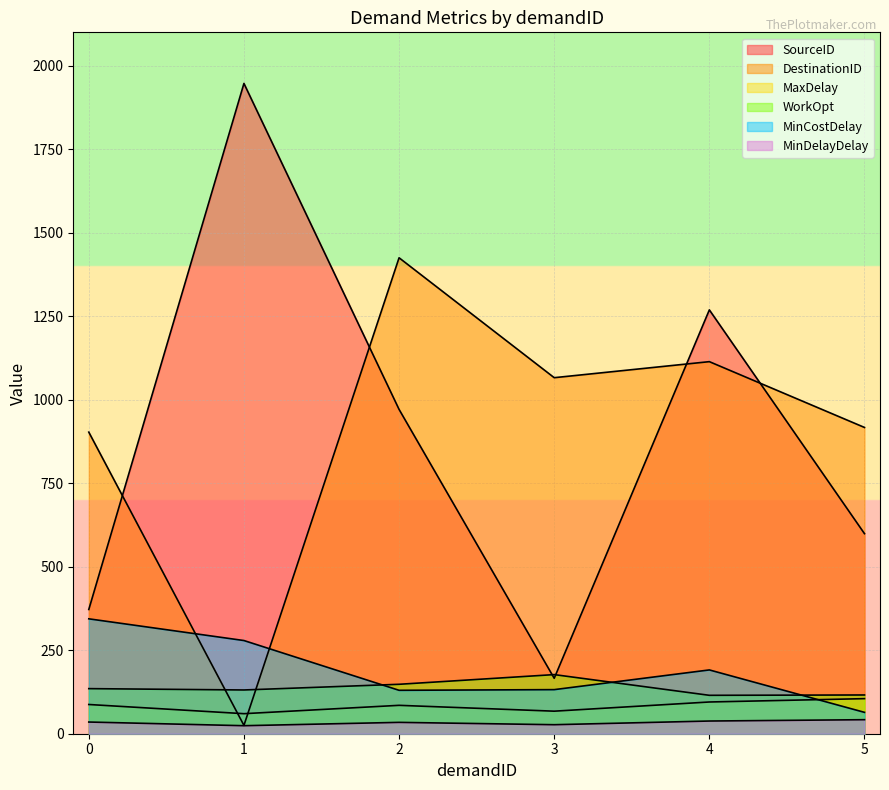

The value of SourceID at 5 is 599.0. True or false?

True